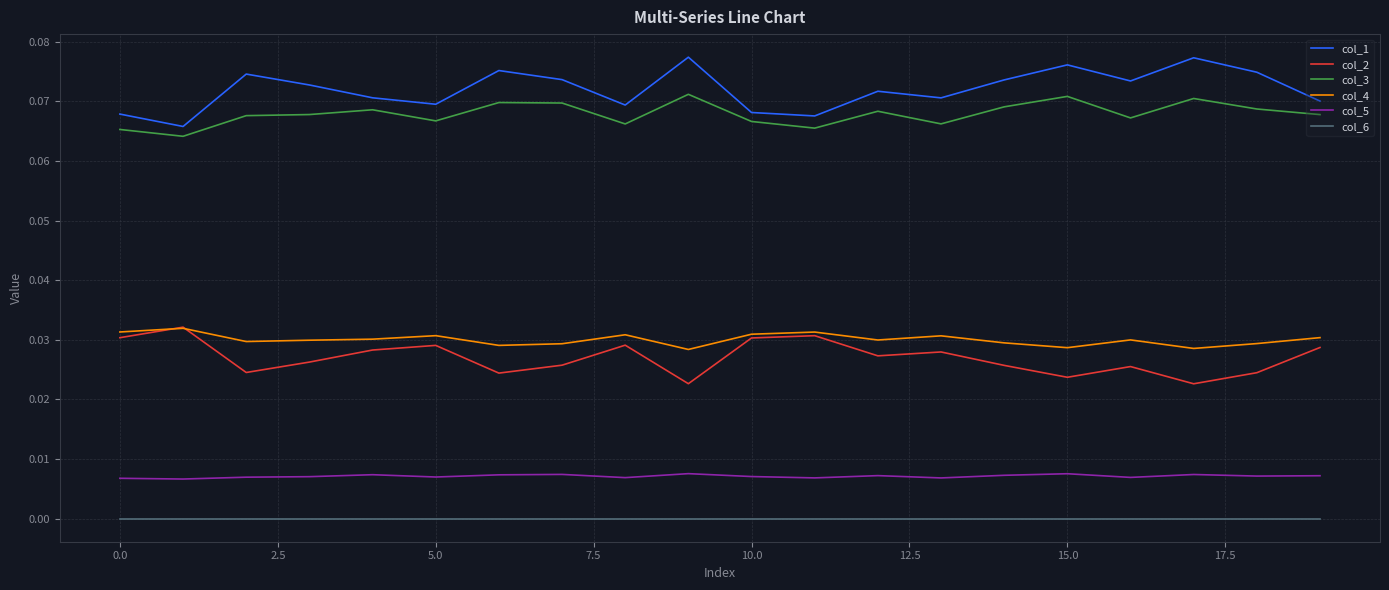

True or false: col_4 and col_1 intersect in this chart.

False